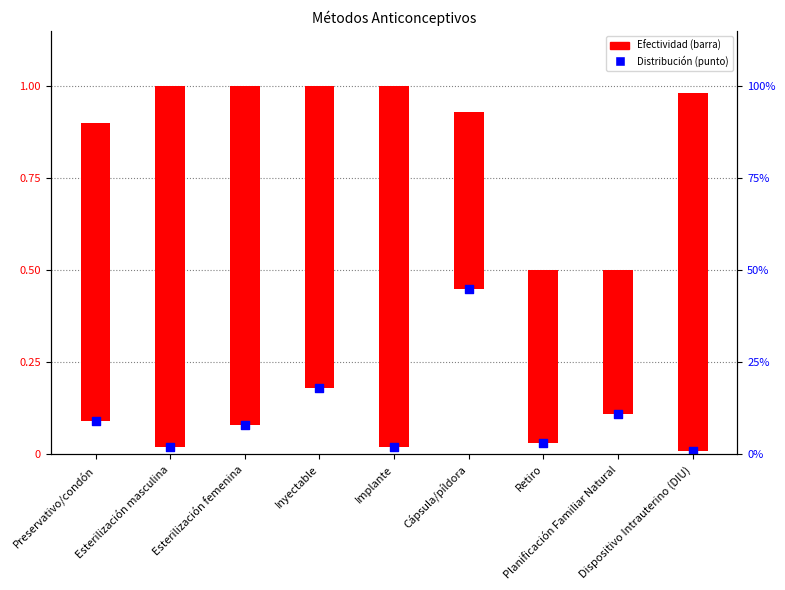

What is the change in value from Esterilización masculina to Planificación Familiar Natural?

+0.1